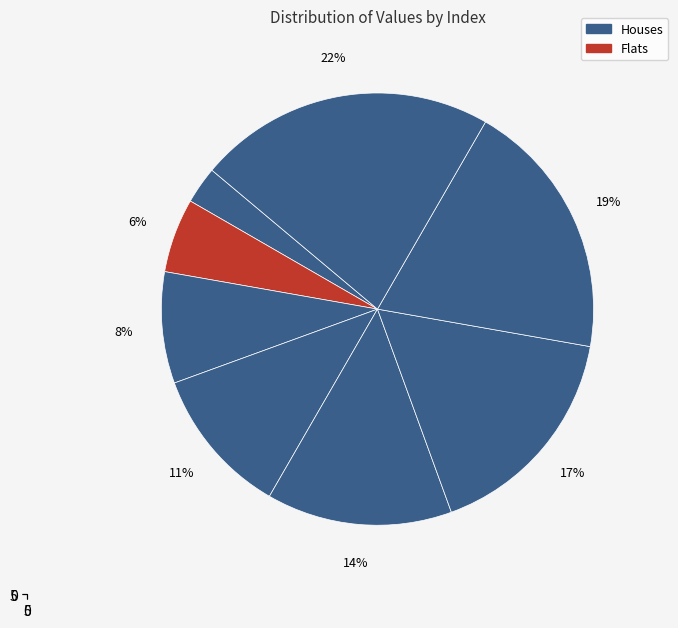

How many slices are in this pie chart?

8